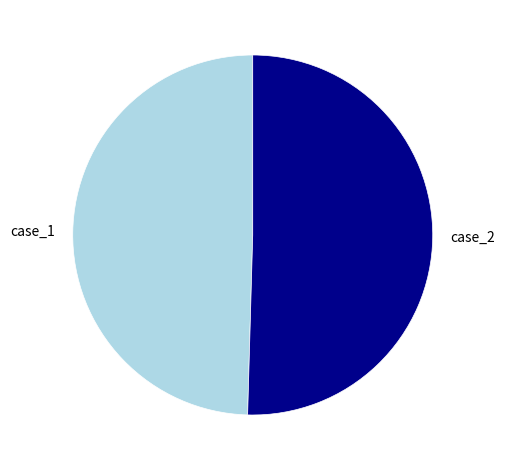

How many segments does this pie chart have?

2